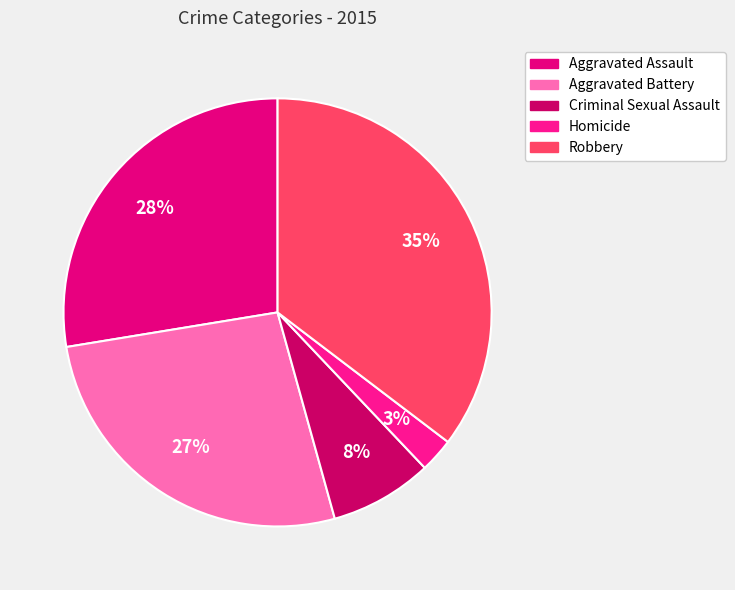

Approximately how many times larger is the value at Aggravated Assault compared to Homicide?

10.7